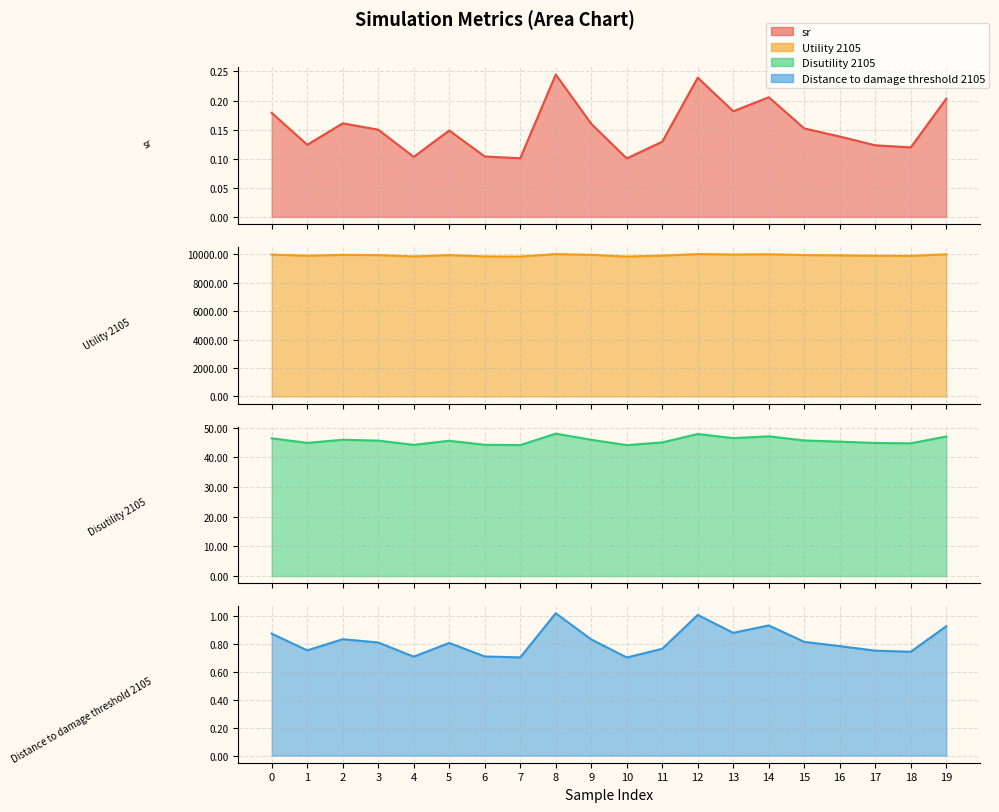

Reading left to right, transcribe all the data shown in this chart.

sr: 0.2	0.1	0.2	0.1	0.1	0.1	0.1	0.1	0.2	0.2	0.1	0.1	0.2	0.2	0.2	0.2	0.1	0.1	0.1	0.2
Utility 2105: 9974.0	9890.0	9952.8	9937.2	9840.4	9935.0	9842.0	9833.8	10007.5	9951.8	9833.0	9900.8	10007.0	9976.7	9995.3	9940.5	9917.4	9887.9	9880.1	9993.8
Disutility 2105: 46.4	44.8	45.9	45.6	44.2	45.6	44.2	44.1	48.0	45.9	44.1	45.0	47.8	46.5	47.1	45.7	45.3	44.8	44.7	47.0
Distance to damage threshold 2105: 0.9	0.8	0.8	0.8	0.7	0.8	0.7	0.7	1.0	0.8	0.7	0.8	1.0	0.9	0.9	0.8	0.8	0.8	0.7	0.9